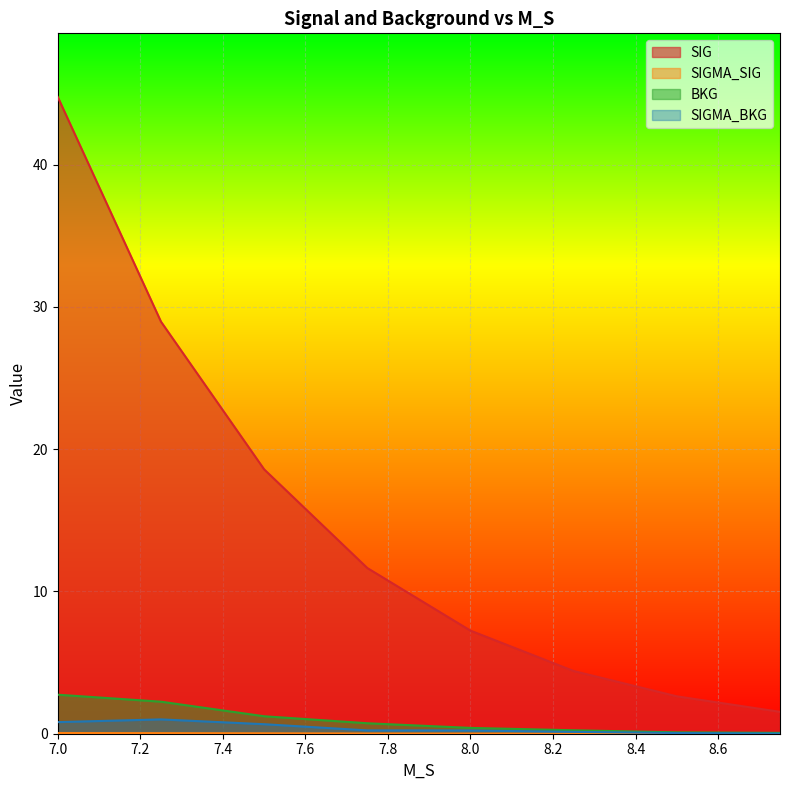

True or false: SIG and SIGMA_SIG intersect in this chart.

False